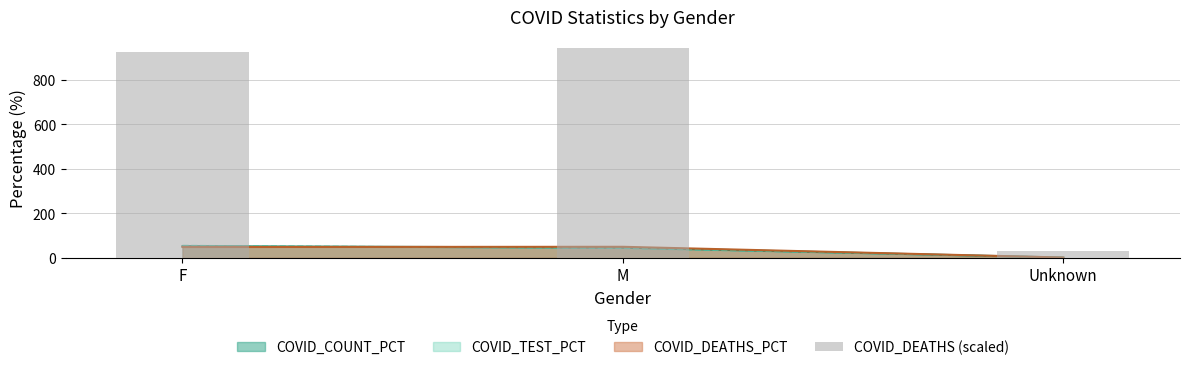

Reading left to right, transcribe all the data shown in this chart.

F=926.0	M=944.5	Unknown=28.7